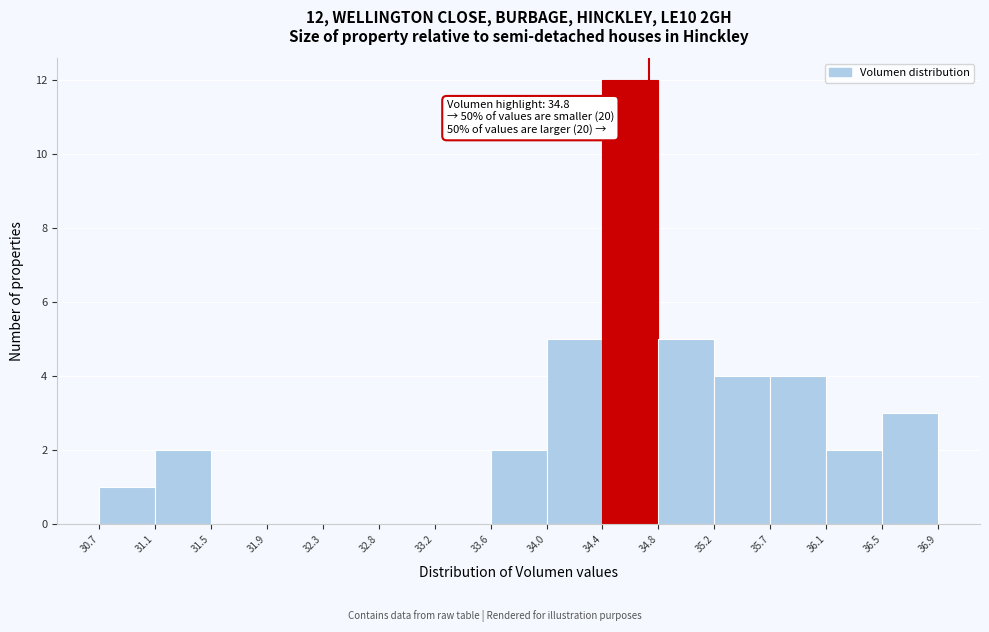

Over which range of the x-axis is the bar tallest?

34.4 to 34.8